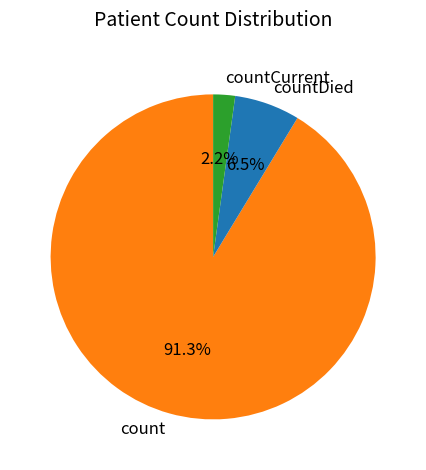

The countCurrent slice represents 2% of the pie. True or false?

True